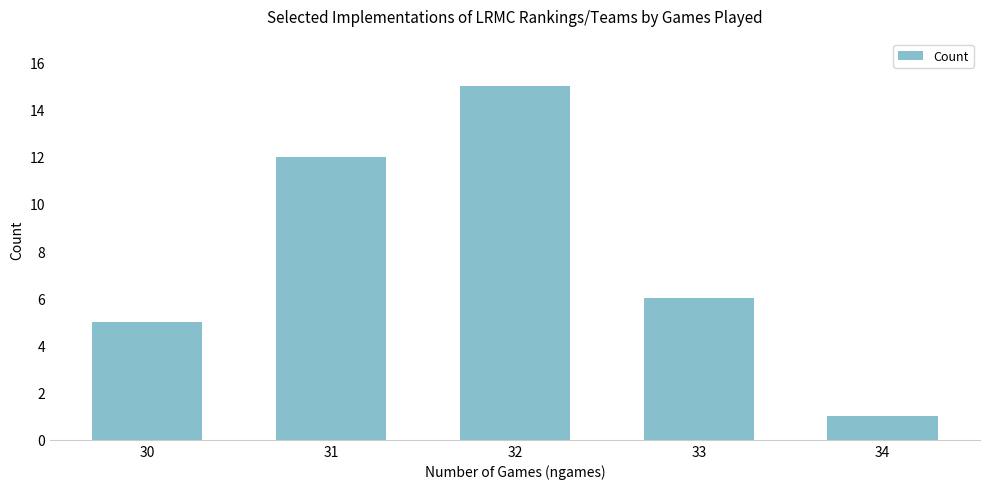

What is the value of the 1st bar from the left?

5